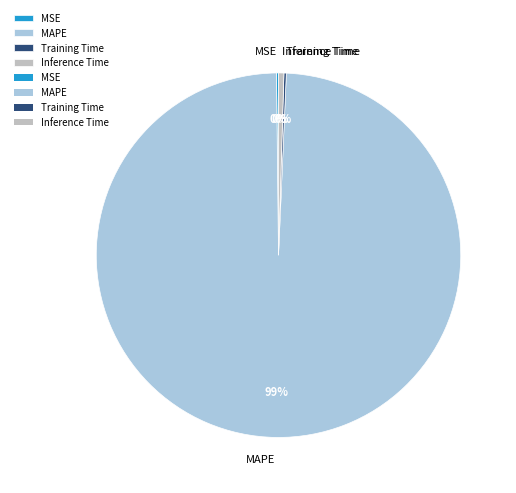

Which slice represents more than half of the pie?

MAPE